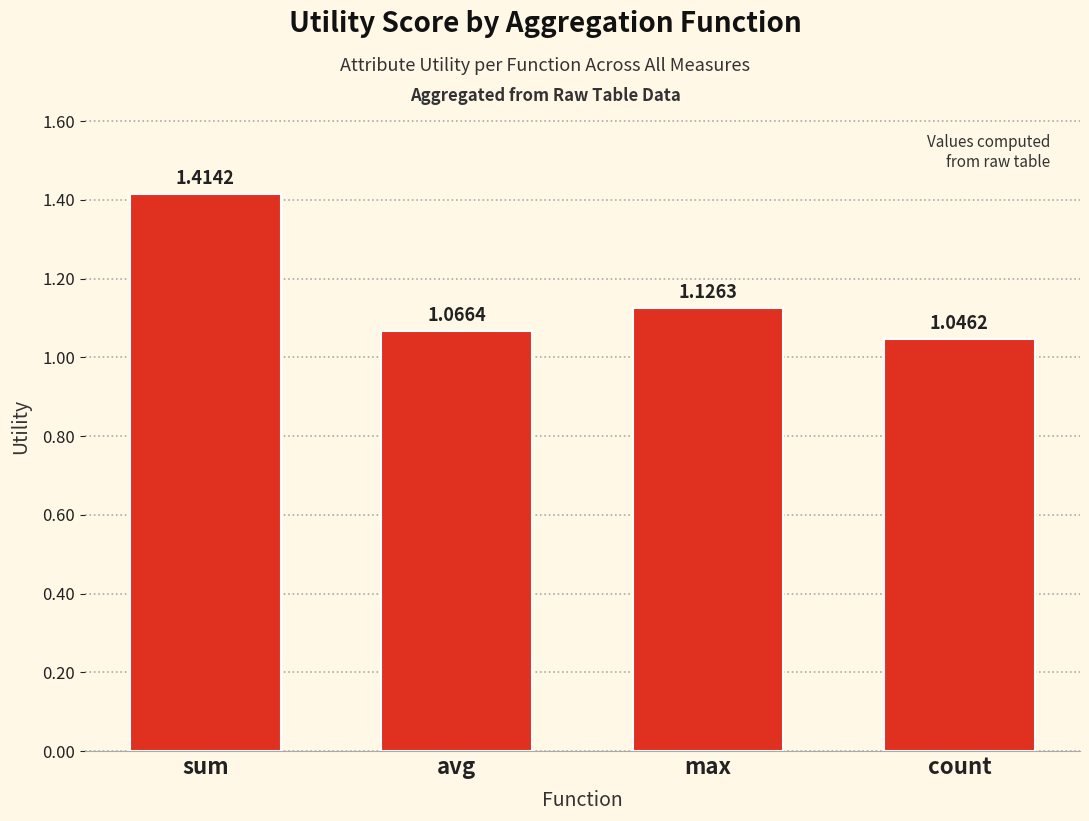

Where is the data nearest to the value 1?

count